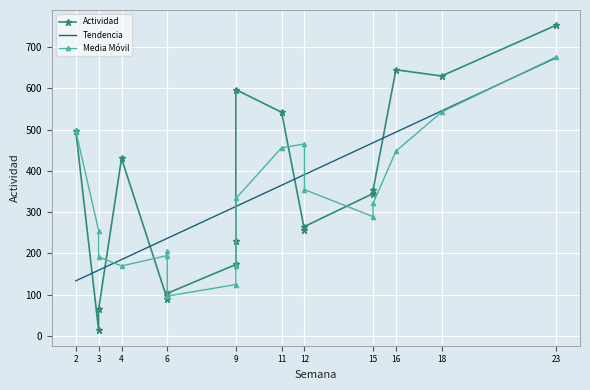

How many interior local valleys (lower than both neighbors) does the data have?

4